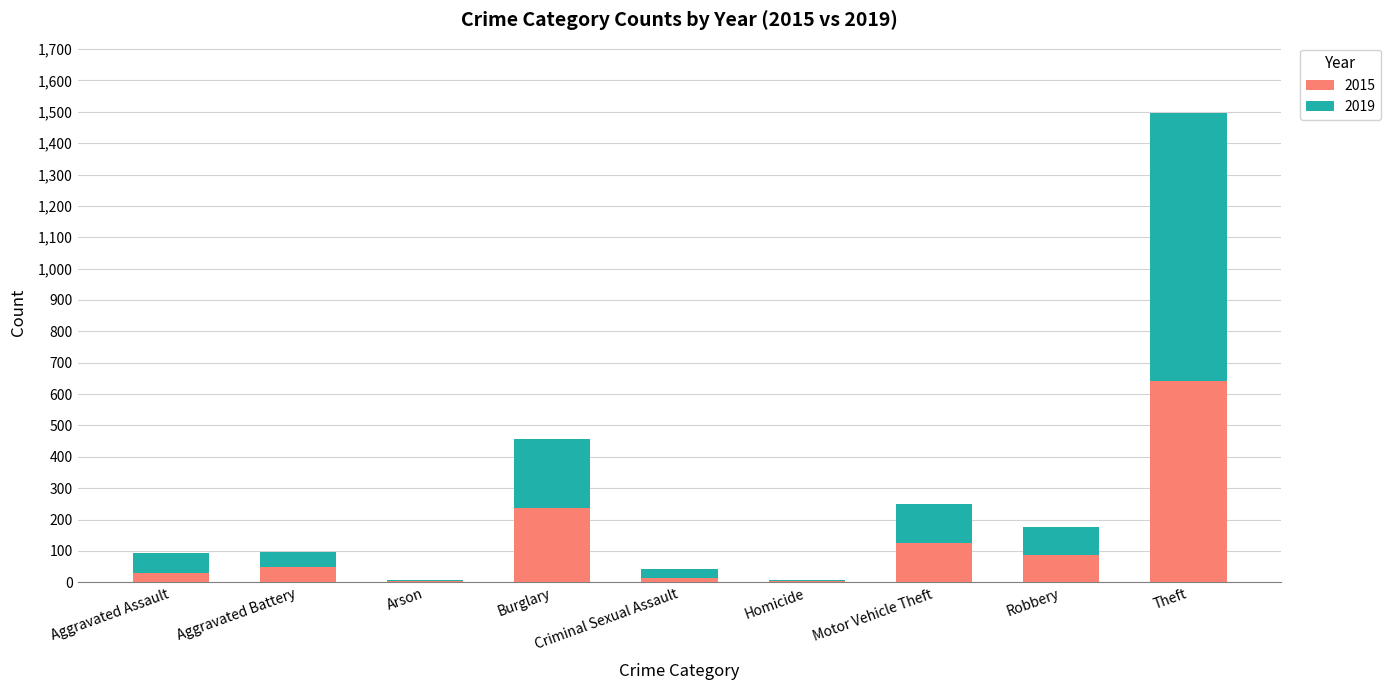

The 2015 series shows 236 at Burglary. True or false?

True